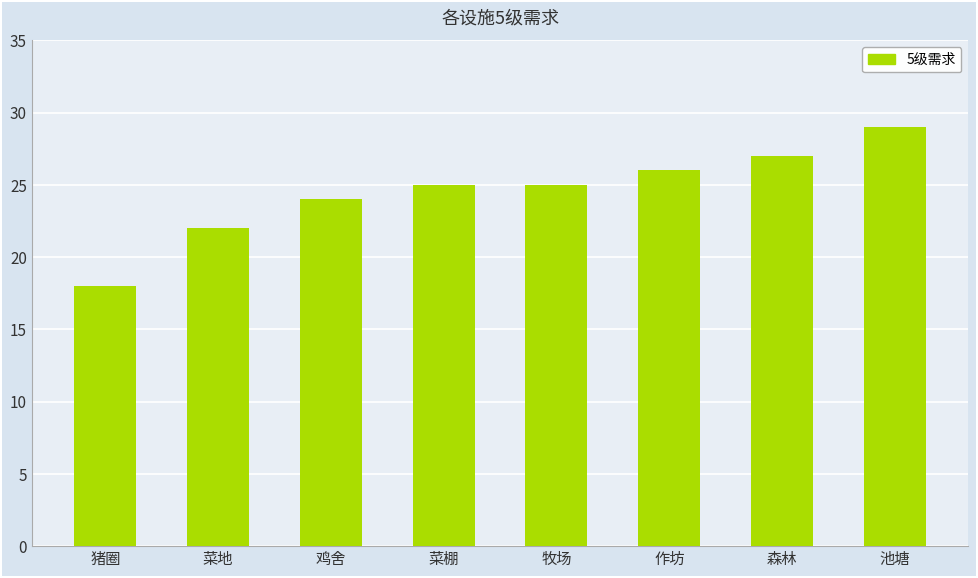

What is the greatest value displayed?

29